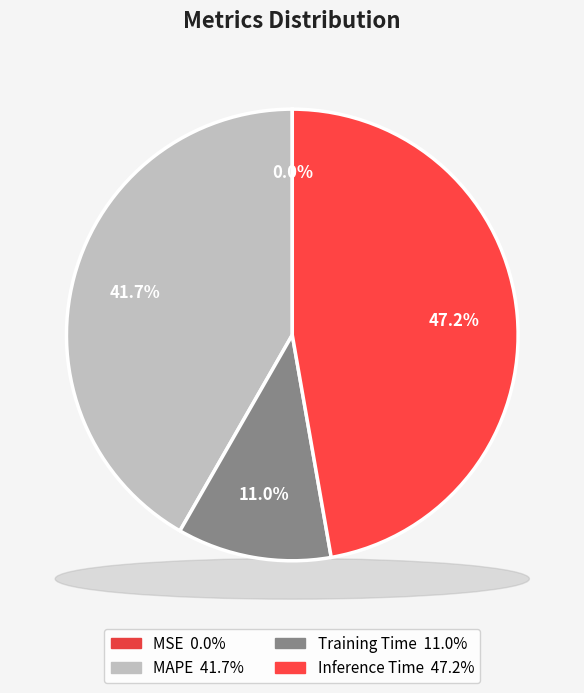

Count the number of slices in the pie.

5